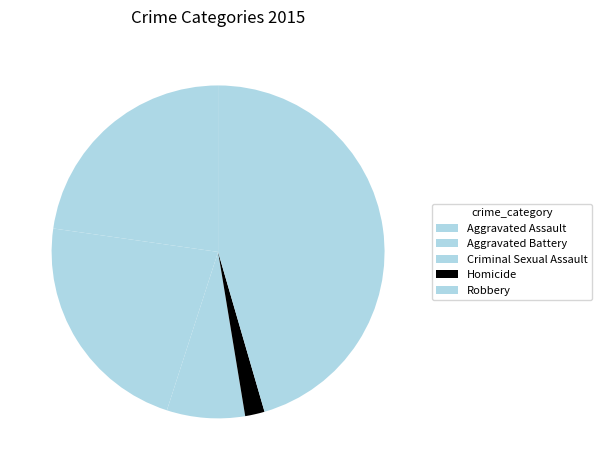

Is there a majority slice in this chart?

No